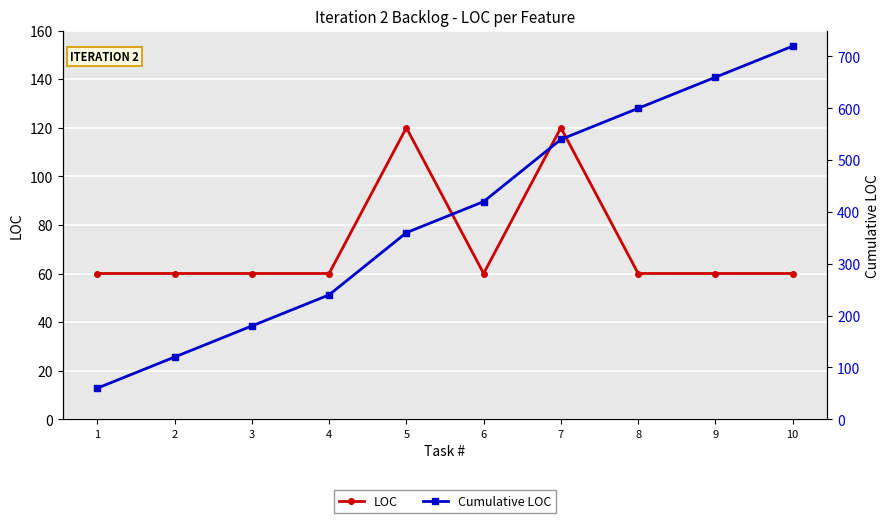

Is the value of LOC at 2 greater than the value of Cumulative LOC at 2?

No